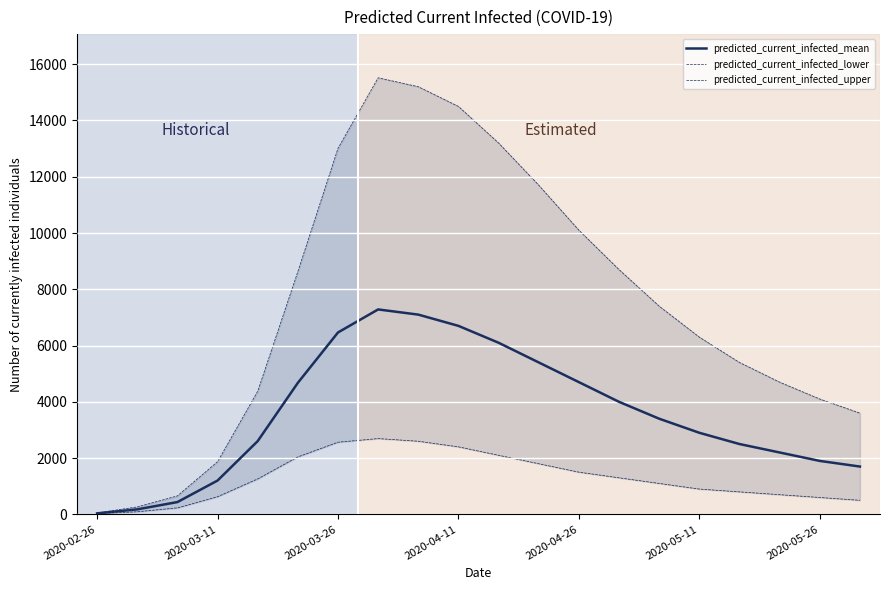

True or false: predicted_current_infected_mean and predicted_current_infected_lower cross at least once.

False